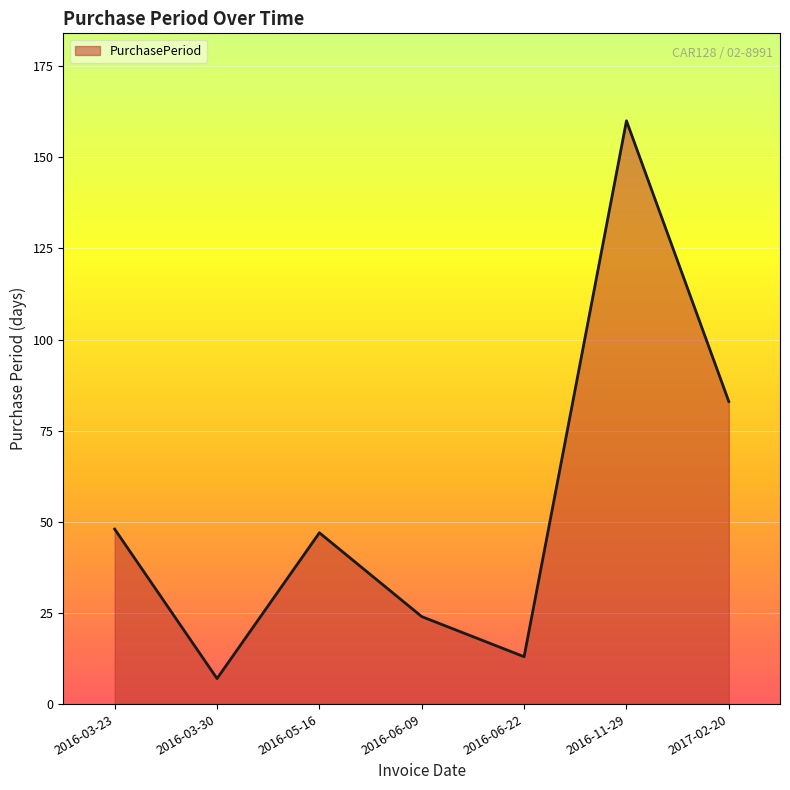

True or false: there are more than 1 points higher than both neighbors.

True